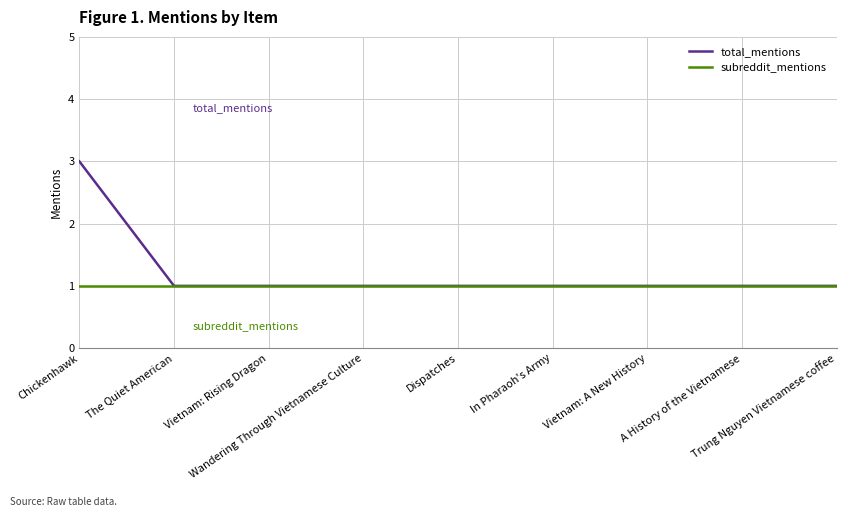

Which series has the largest total across all categories?

total_mentions